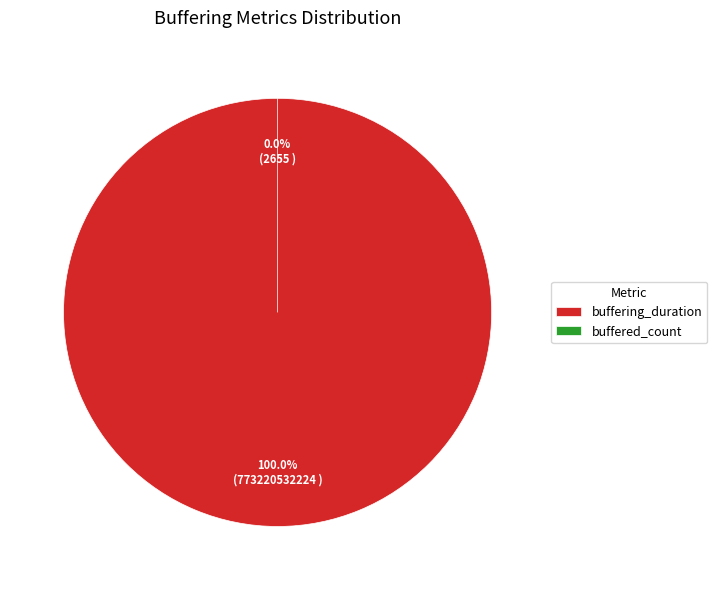

True or false: buffered_count accounts for 0% of the total.

True